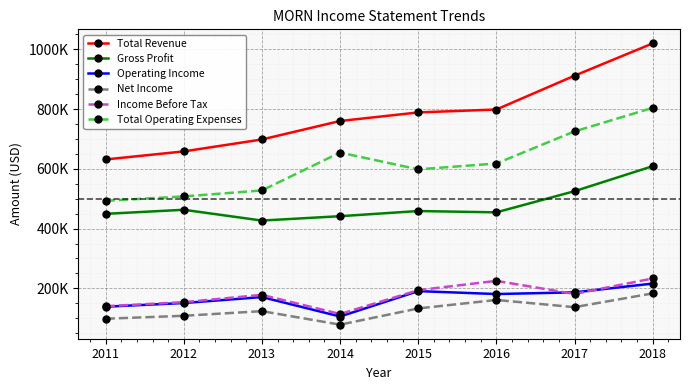

What is the difference between the Gross Profit values at 2014 and 2016?

12900